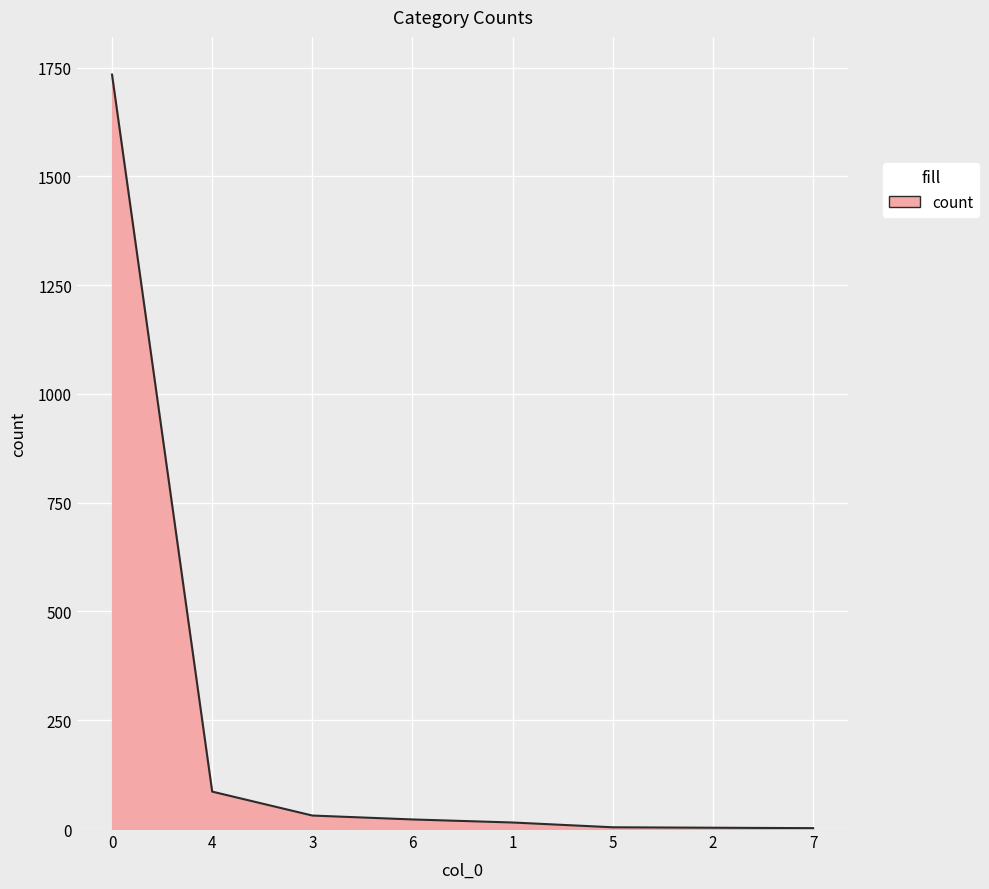

What is the average value?

237